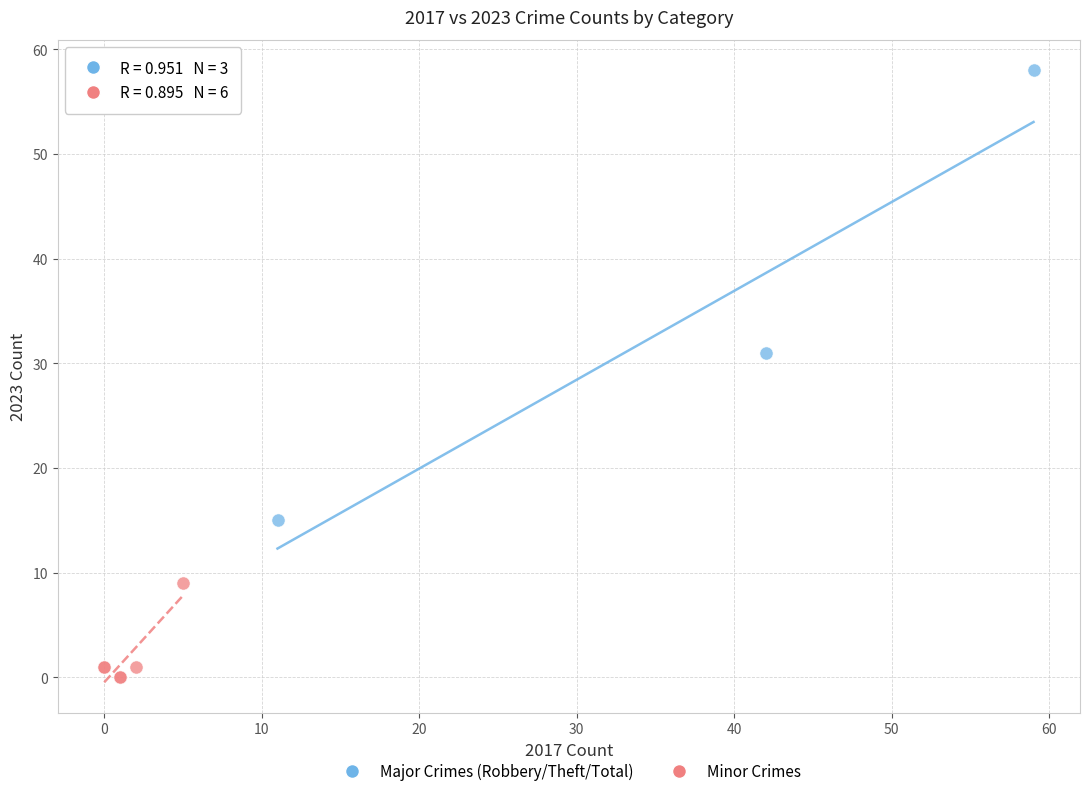

Which series reaches the minimum Y coordinate?

Minor Crimes